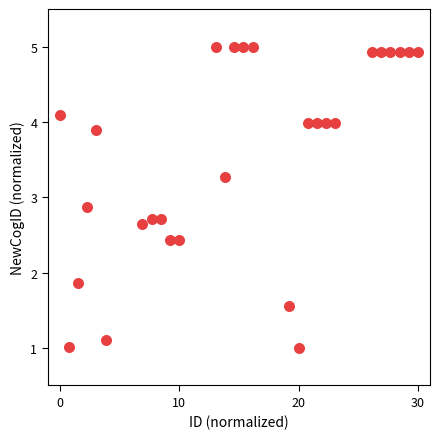

What Y value in the scatter plot is closest to 3?

2.9